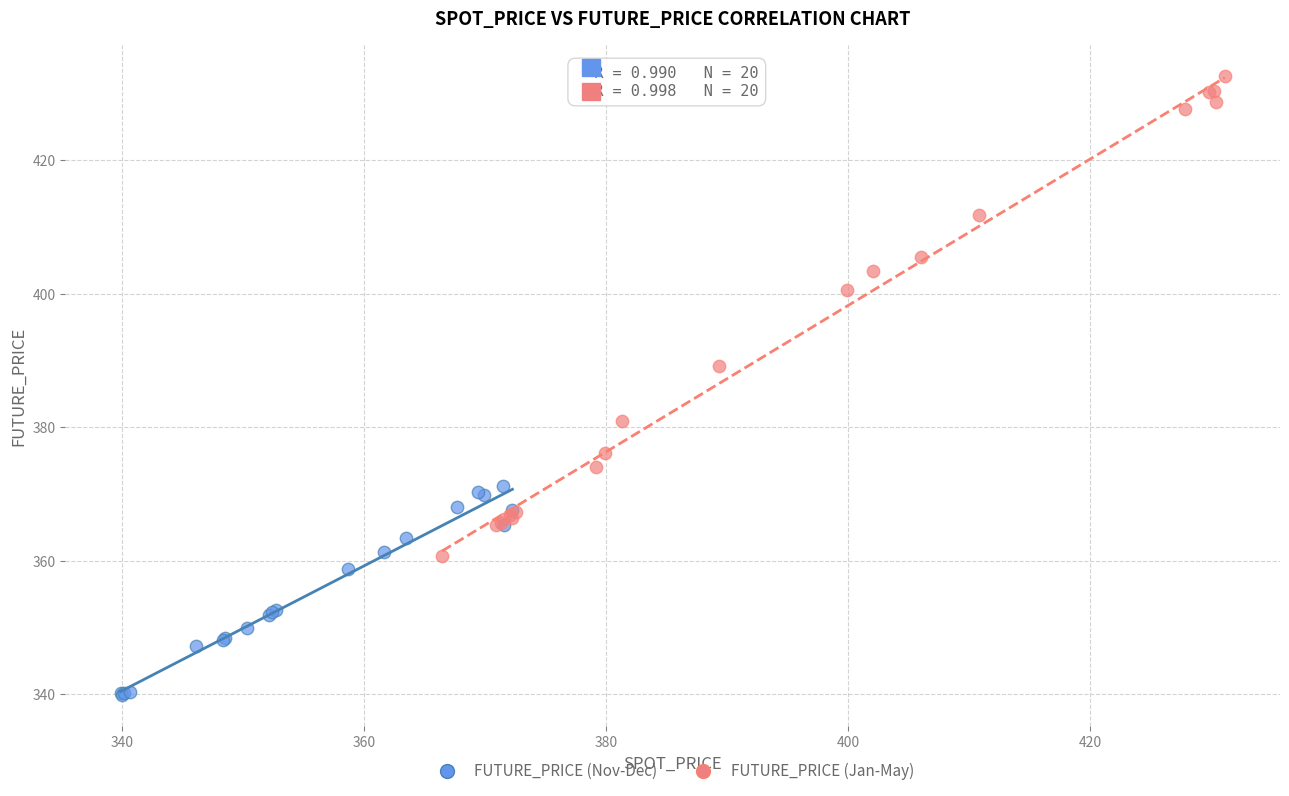

Which series contains the highest Y value?

FUTURE_PRICE (Jan-May)